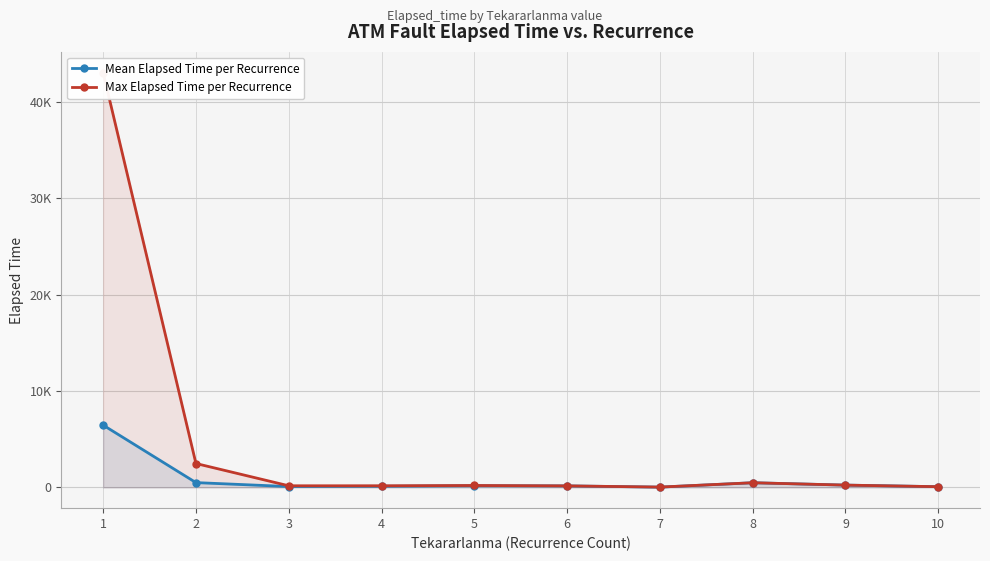

At how many categories does at least one series exceed 5473?

1